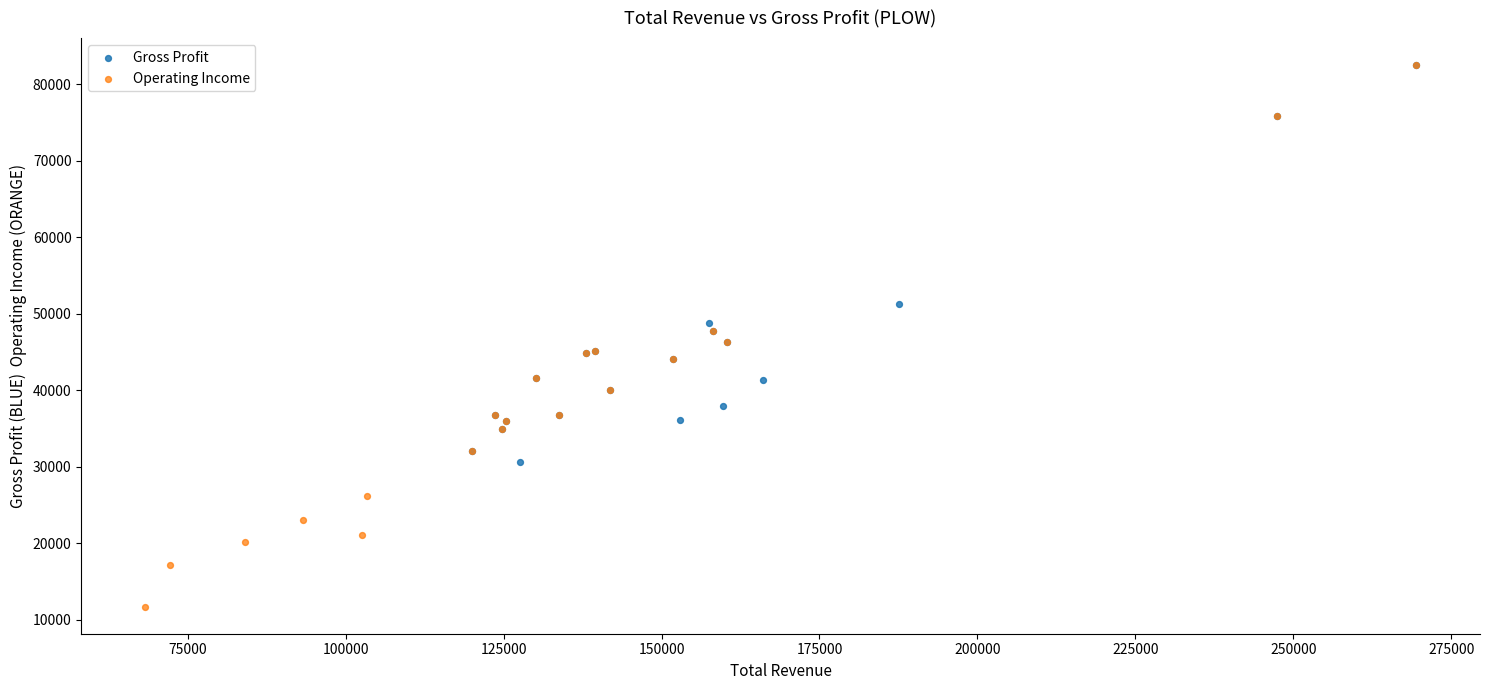

Which series has the widest spread of Y values?

Operating Income